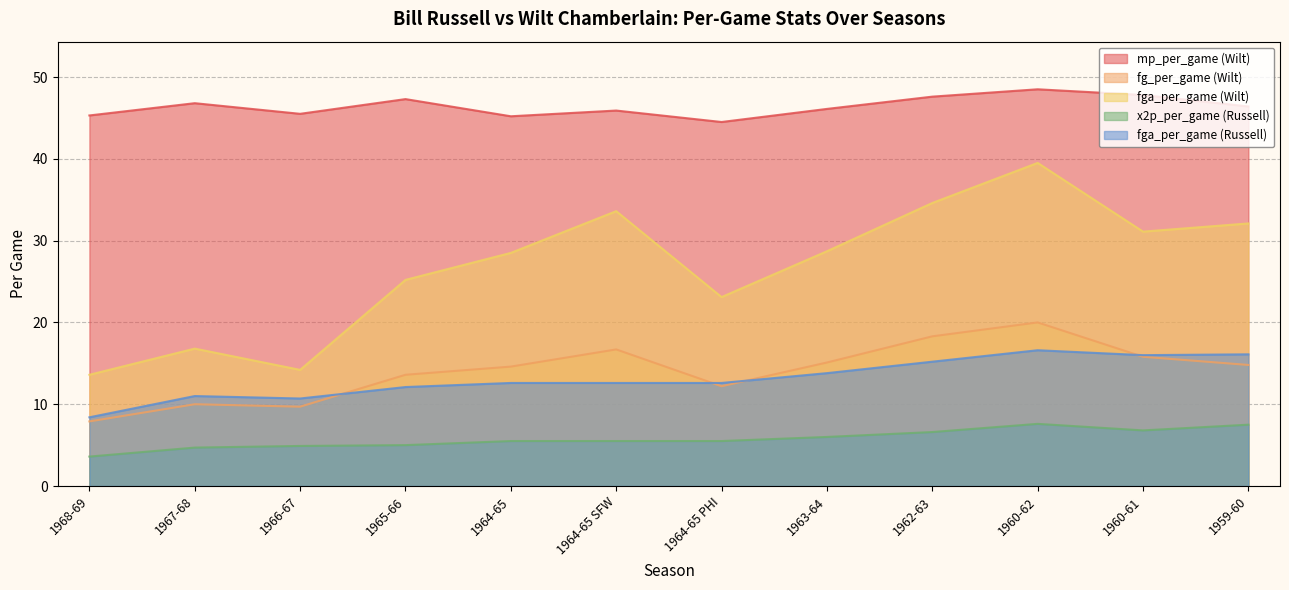

Which series has the widest spread of values?

fga_per_game (Wilt)